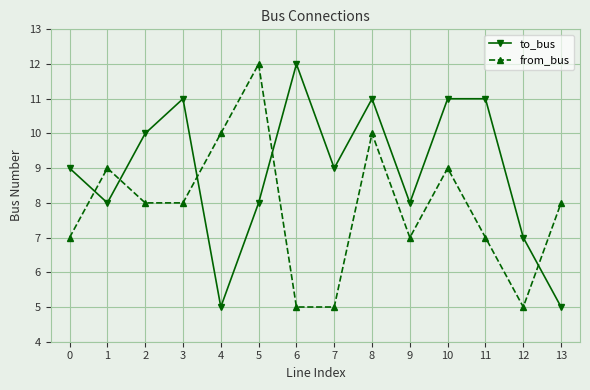

What is the value of the to_bus point at the 10th from the left?

8